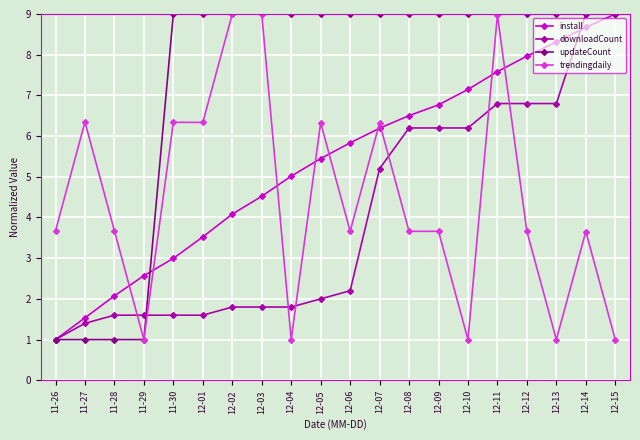

What position from the left is 11-26?

1